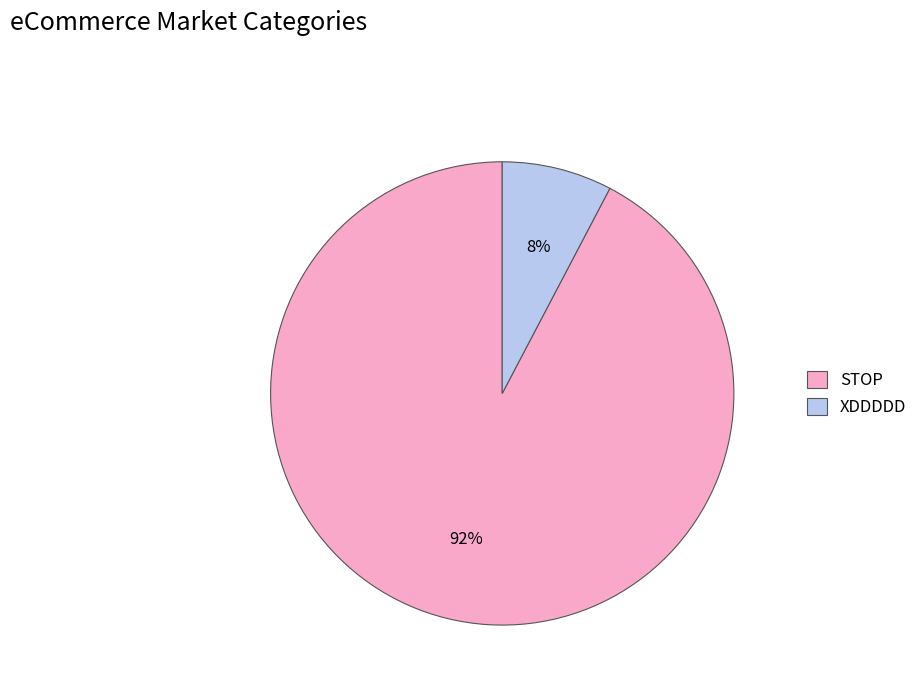

How many slices are in this pie chart?

2